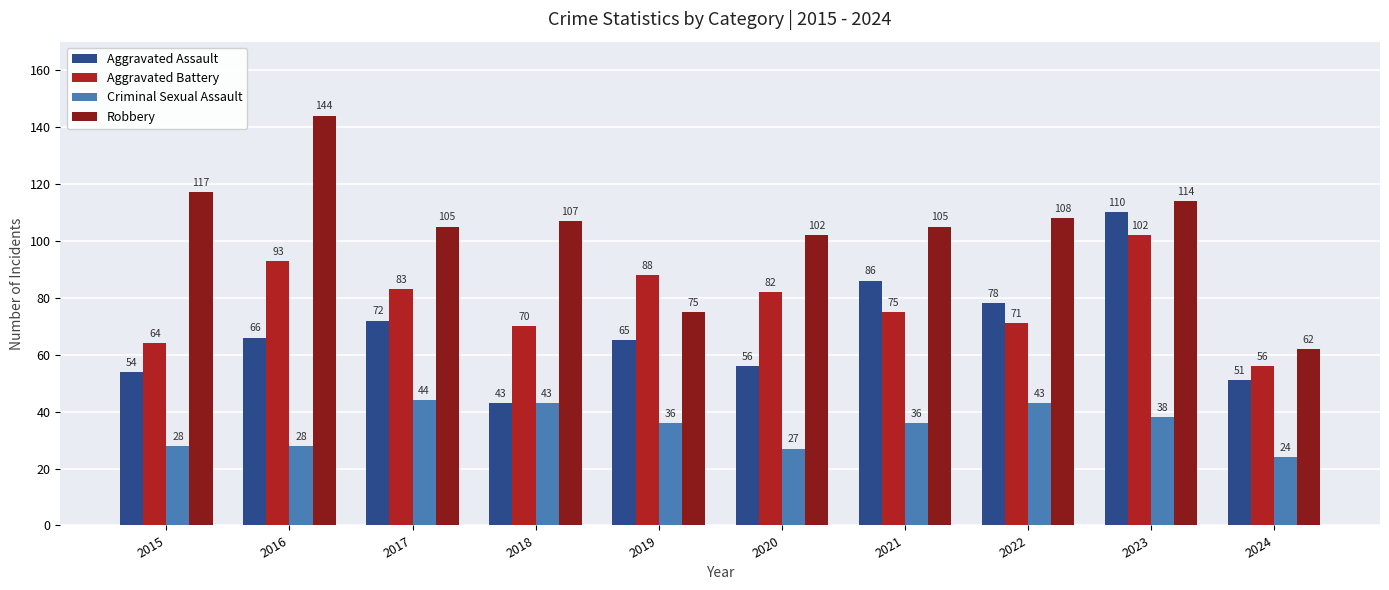

Reading left to right, what are all the values shown in this chart?

Aggravated Assault: 54	66	72	43	65	56	86	78	110	51
Aggravated Battery: 64	93	83	70	88	82	75	71	102	56
Criminal Sexual Assault: 28	28	44	43	36	27	36	43	38	24
Robbery: 117	144	105	107	75	102	105	108	114	62